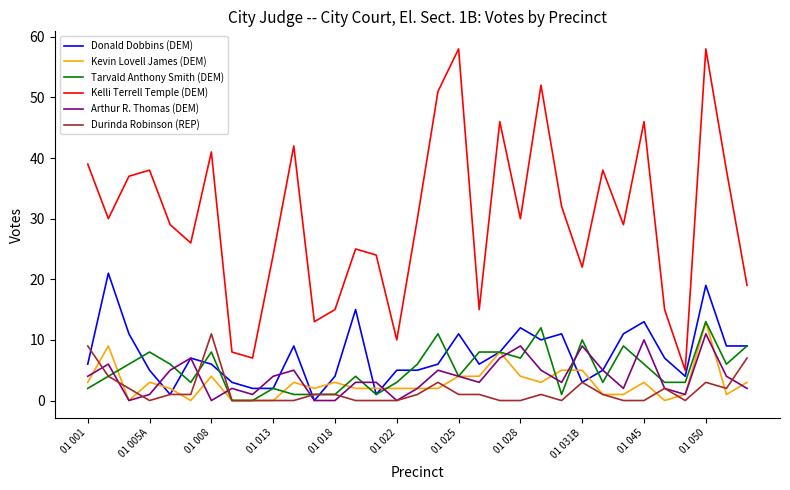

Which series has the largest range (max minus min)?

Kelli Terrell Temple (DEM)